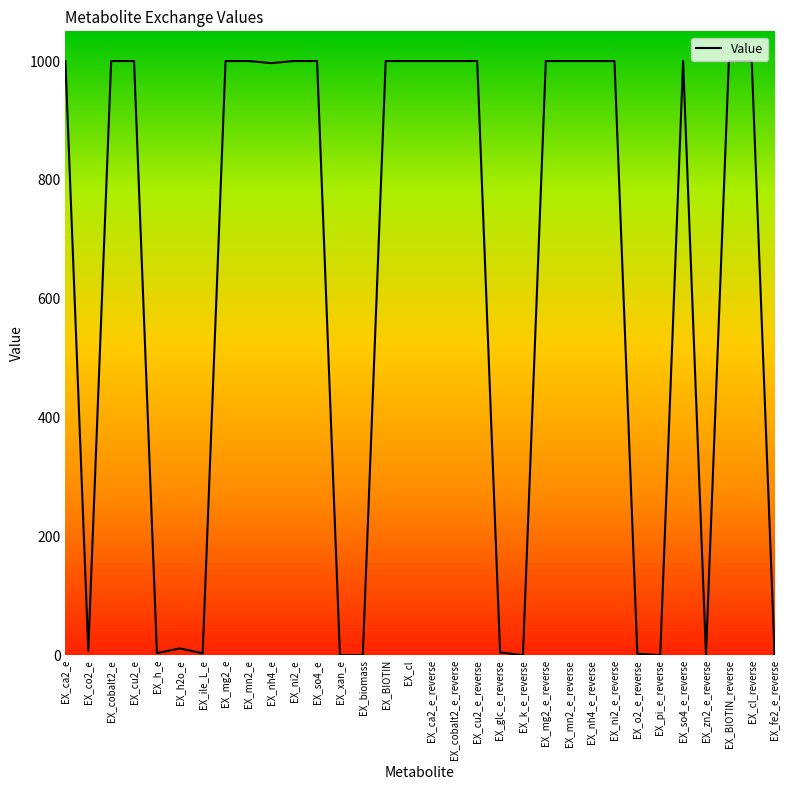

The value at EX_mn2_e is 339.3. True or false?

False